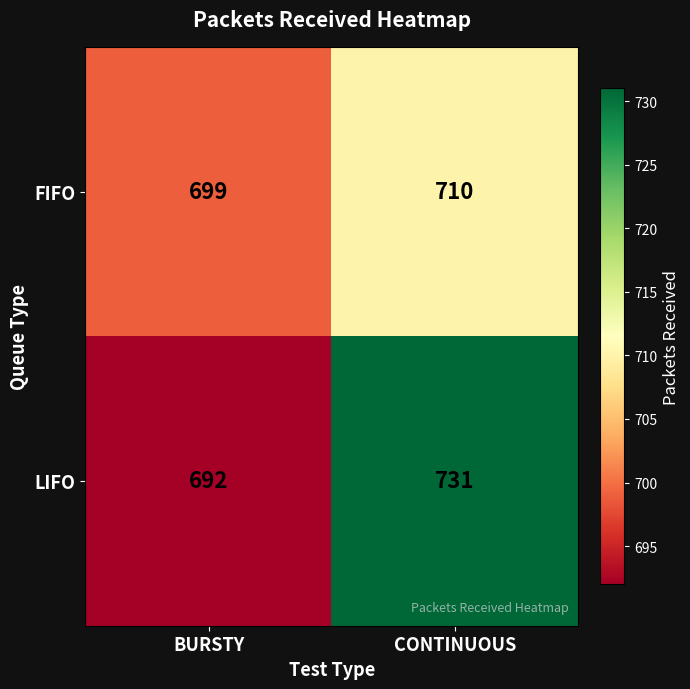

What is the difference between the maximum and minimum values in the FIFO series?

11